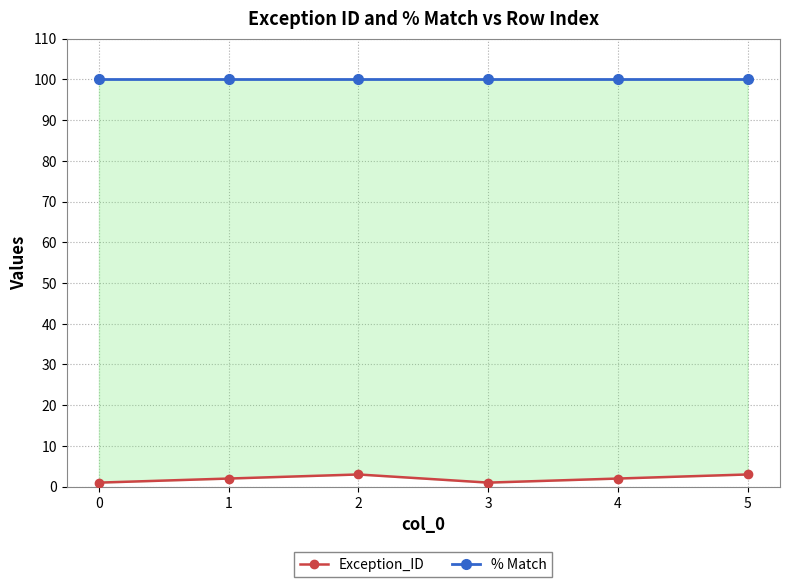

What is the approximate value of Exception_ID at 3?

1